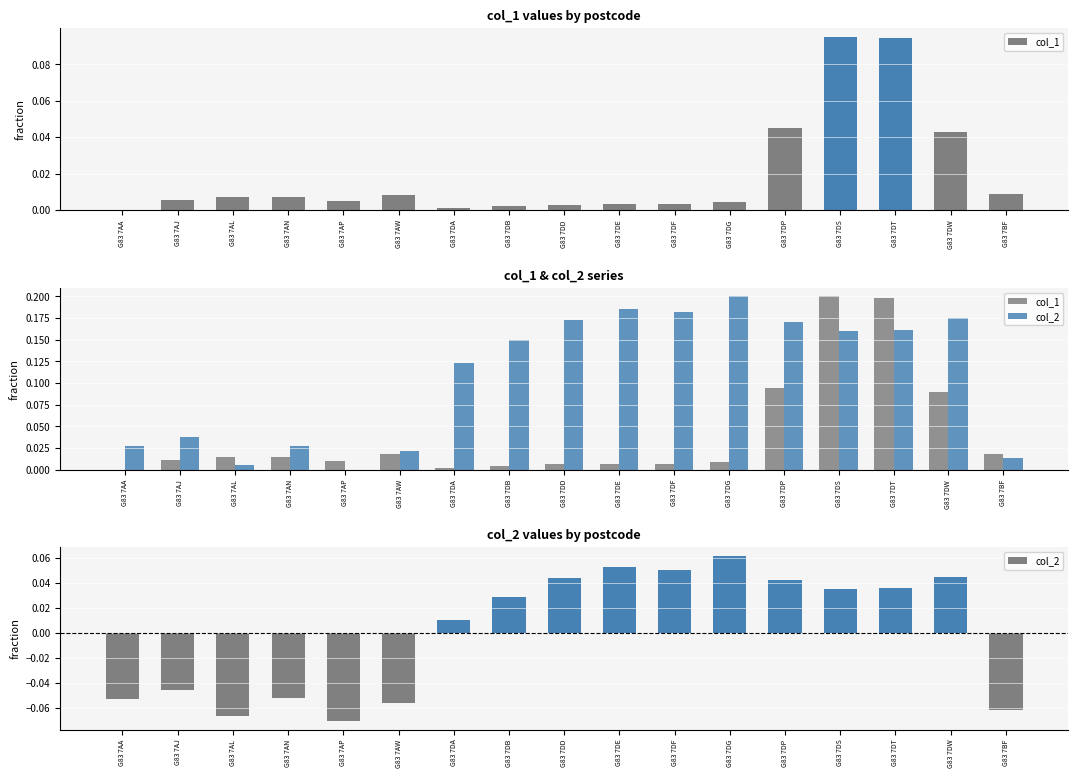

Where does the col_2 series first go above 0?

G83 7DA